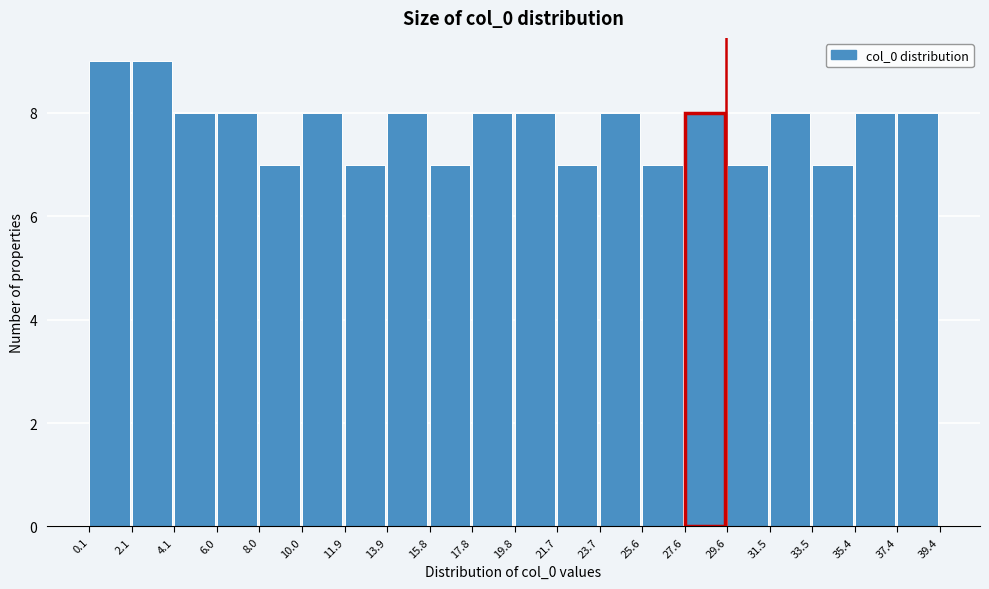

Reading left to right, list every bar in this chart as the range it spans on the x-axis followed by its height. The values are not printed on the chart, so give them approximately, as read against the axis.

0.1 to 2.1: 9
2.1 to 4.1: 9
4.1 to 6.0: 8
6.0 to 8.0: 8
8.0 to 10.0: 7
10.0 to 11.9: 8
11.9 to 13.9: 7
13.9 to 15.8: 8
15.8 to 17.8: 7
17.8 to 19.8: 8
19.8 to 21.7: 8
21.7 to 23.7: 7
23.7 to 25.6: 8
25.6 to 27.6: 7
27.6 to 29.6: 8
29.6 to 31.5: 7
31.5 to 33.5: 8
33.5 to 35.4: 7
35.4 to 37.4: 8
37.4 to 39.4: 8